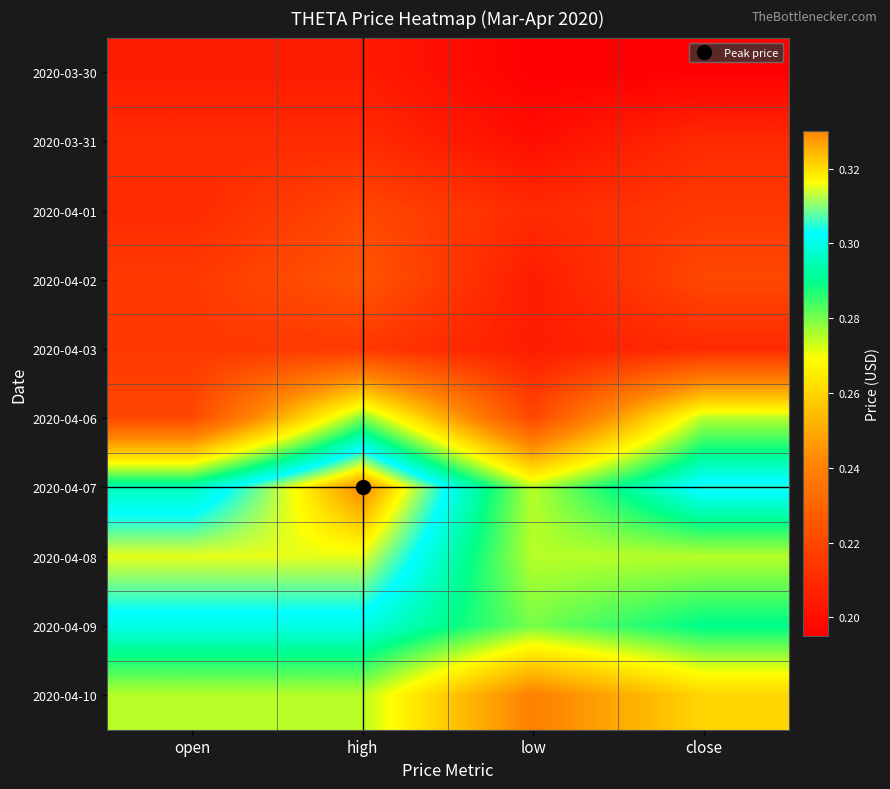

Reading left to right, transcribe all the data shown in this chart.

2020-03-30: open=0.2	high=0.2	low=0.2	close=0.2
2020-03-31: open=0.2	high=0.2	low=0.2	close=0.2
2020-04-01: open=0.2	high=0.2	low=0.2	close=0.2
2020-04-02: open=0.2	high=0.2	low=0.2	close=0.2
2020-04-03: open=0.2	high=0.2	low=0.2	close=0.2
2020-04-06: open=0.2	high=0.3	low=0.2	close=0.3
2020-04-07: open=0.3	high=0.3	low=0.3	close=0.3
2020-04-08: open=0.3	high=0.3	low=0.3	close=0.3
2020-04-09: open=0.3	high=0.3	low=0.3	close=0.3
2020-04-10: open=0.3	high=0.3	low=0.2	close=0.3